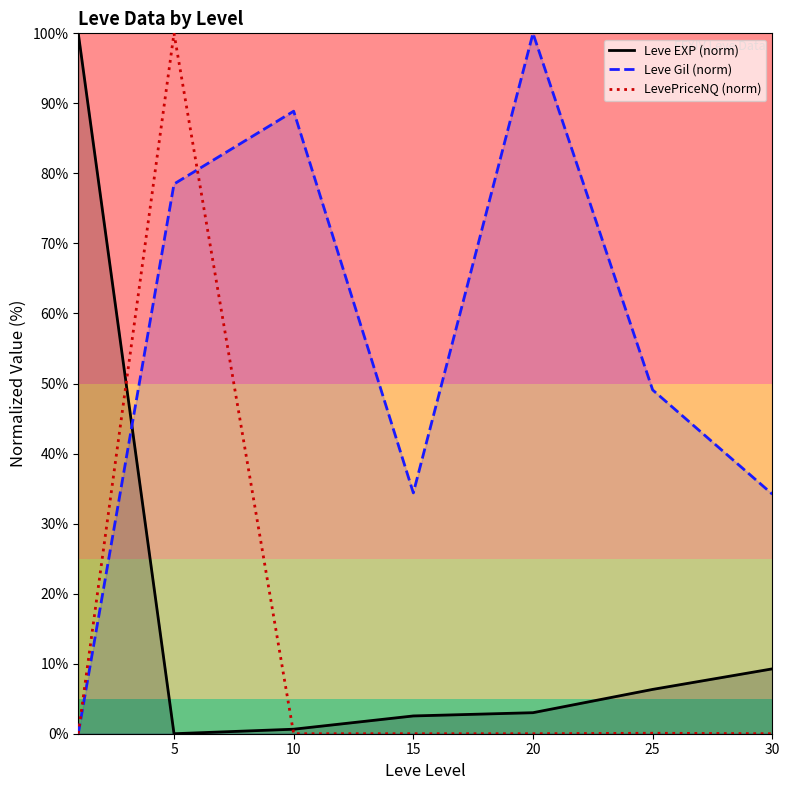

What are all the series names shown in the legend?

Leve EXP (norm), Leve Gil (norm), LevePriceNQ (norm)